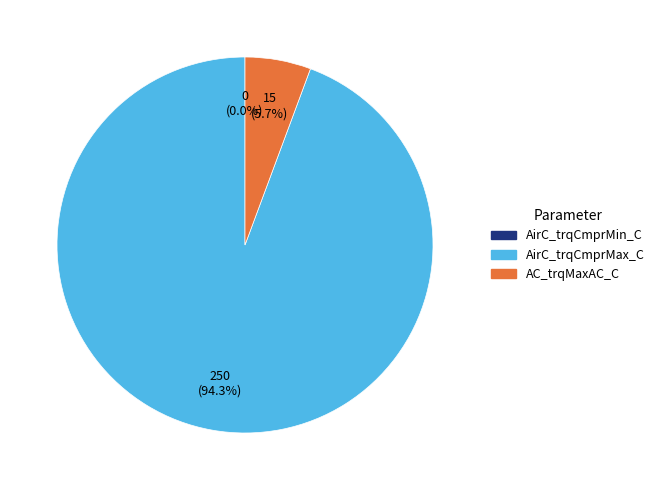

To the nearest percent, what is the average slice percentage?

33%